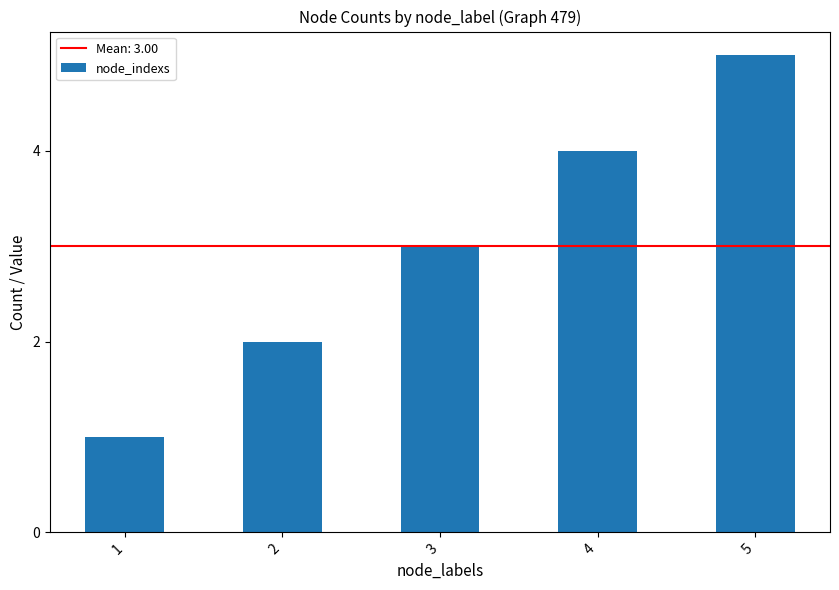

Reading left to right, extract all data points from this chart.

1=1	2=2	3=3	4=4	5=5